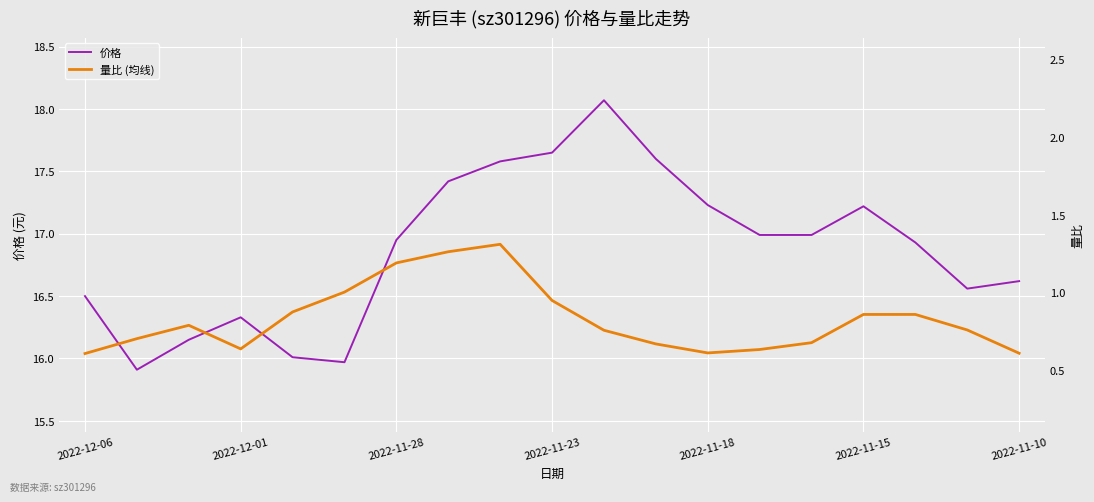

Is it true that 价格 equals 29.4 at 2022-11-15?

False